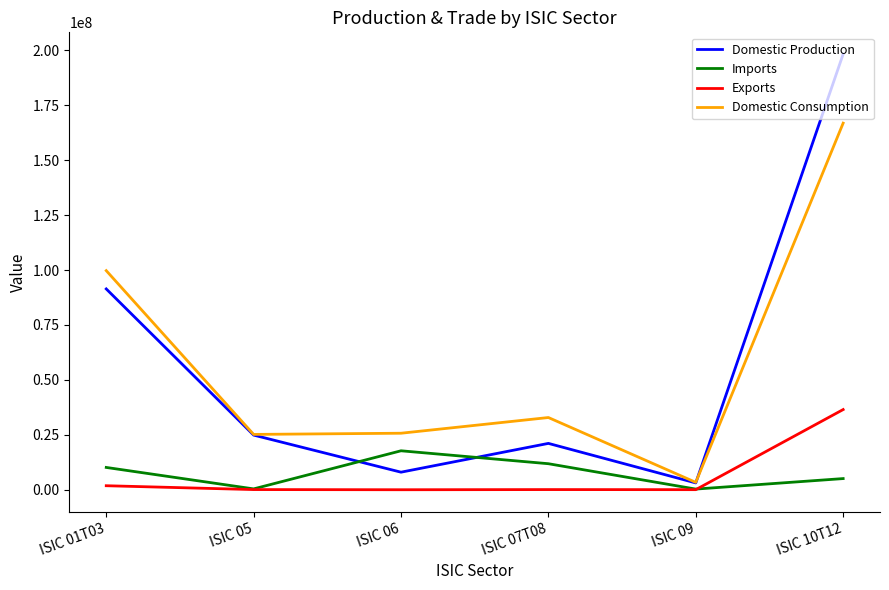

Count the number of data series in this chart.

4